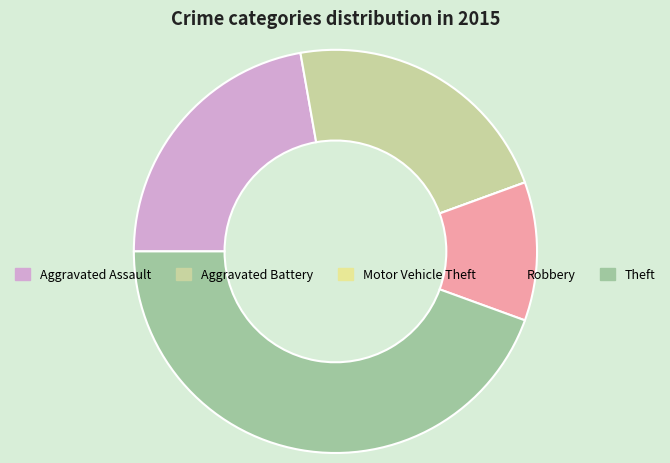

What percentage is the Aggravated Assault slice, to the nearest percent?

22%